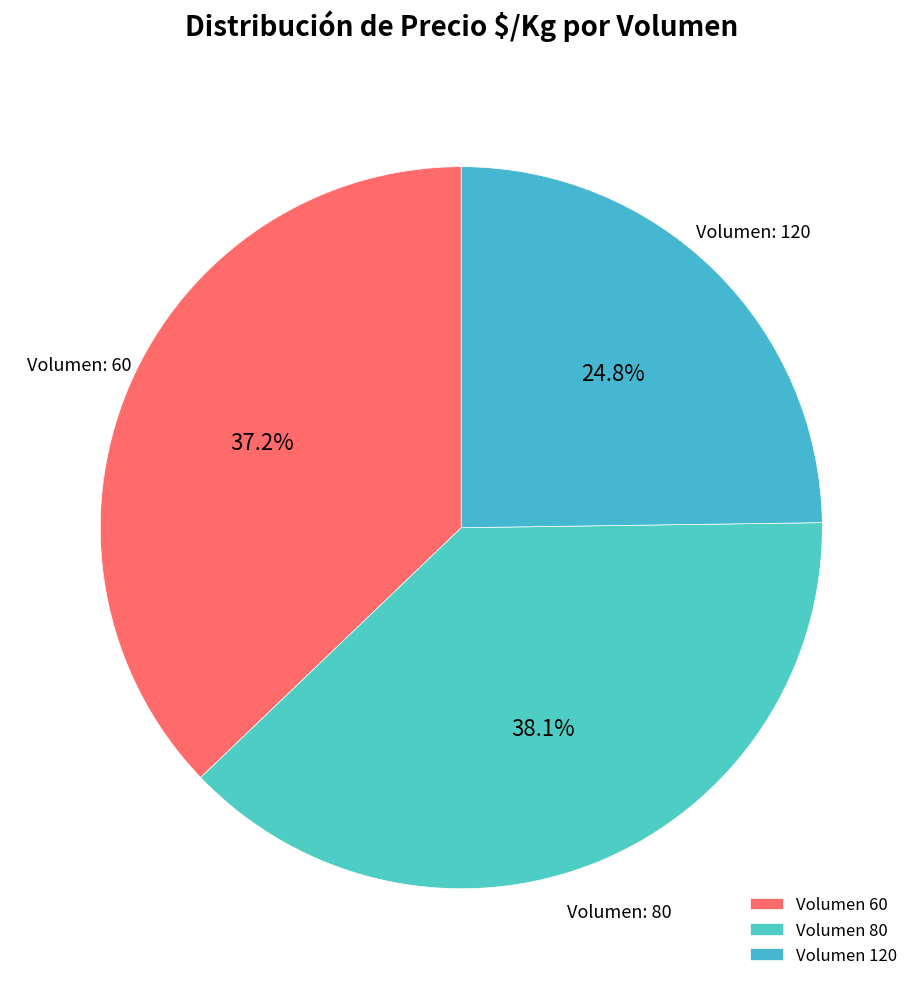

How many segments does this pie chart have?

3